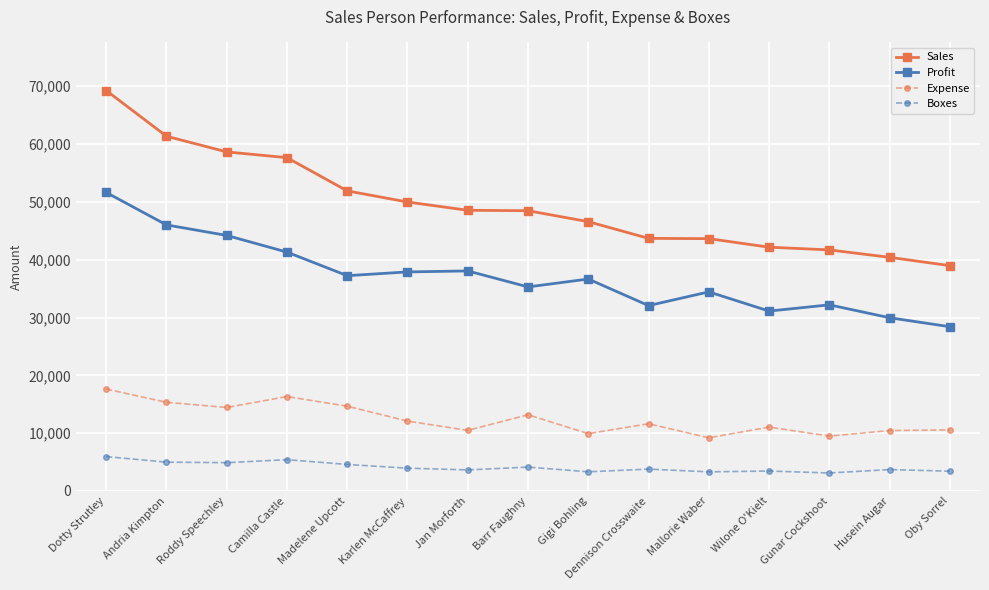

Which series has the largest range (max minus min)?

Sales